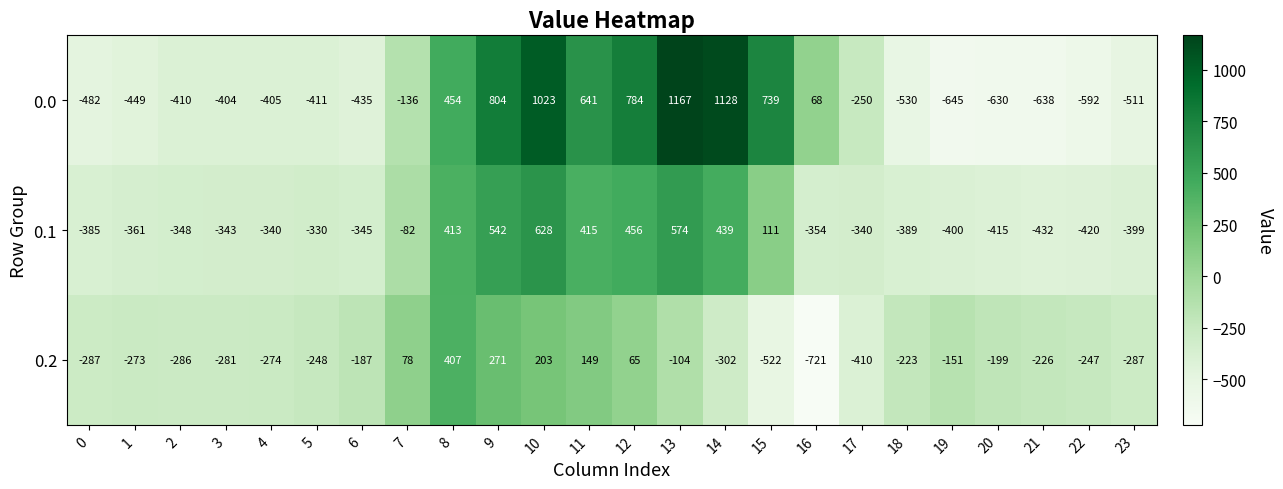

Is the value of 0.0 at 13 greater than the value of 0.2 at 17?

Yes